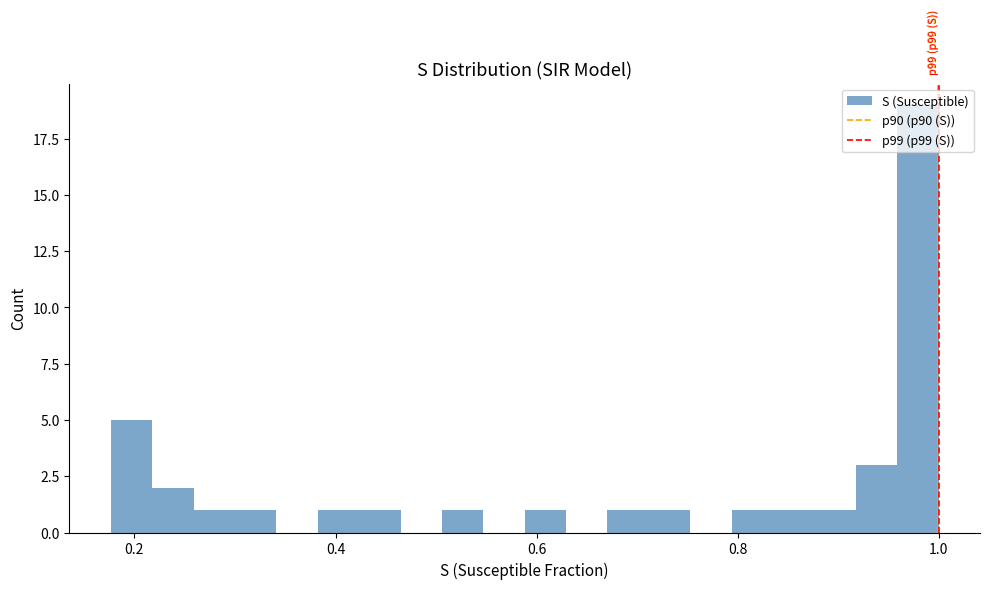

Around what value on the x-axis is the tallest bar? Give the approximate position of its centre, as read against the axis.

0.98